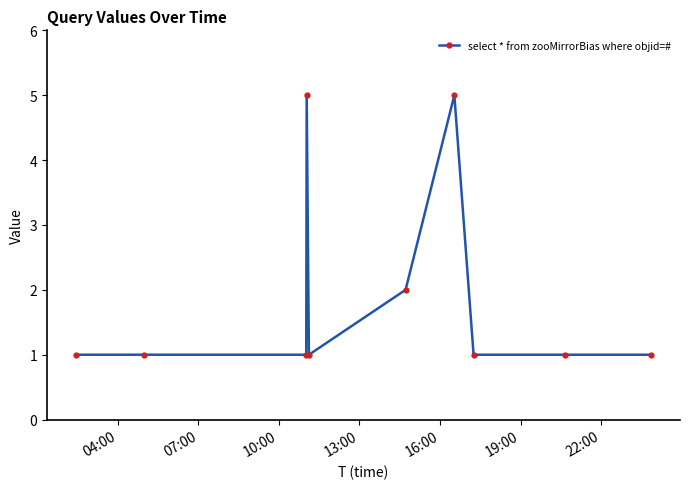

True or false: the data has more than 1 interior local peaks.

True